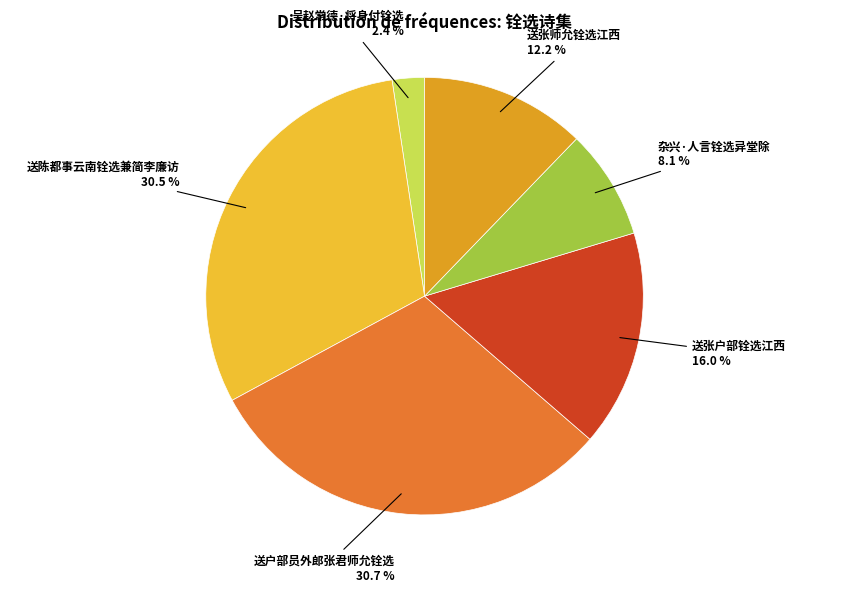

To the nearest percent, what is the difference between the largest and smallest slice percentages?

28%